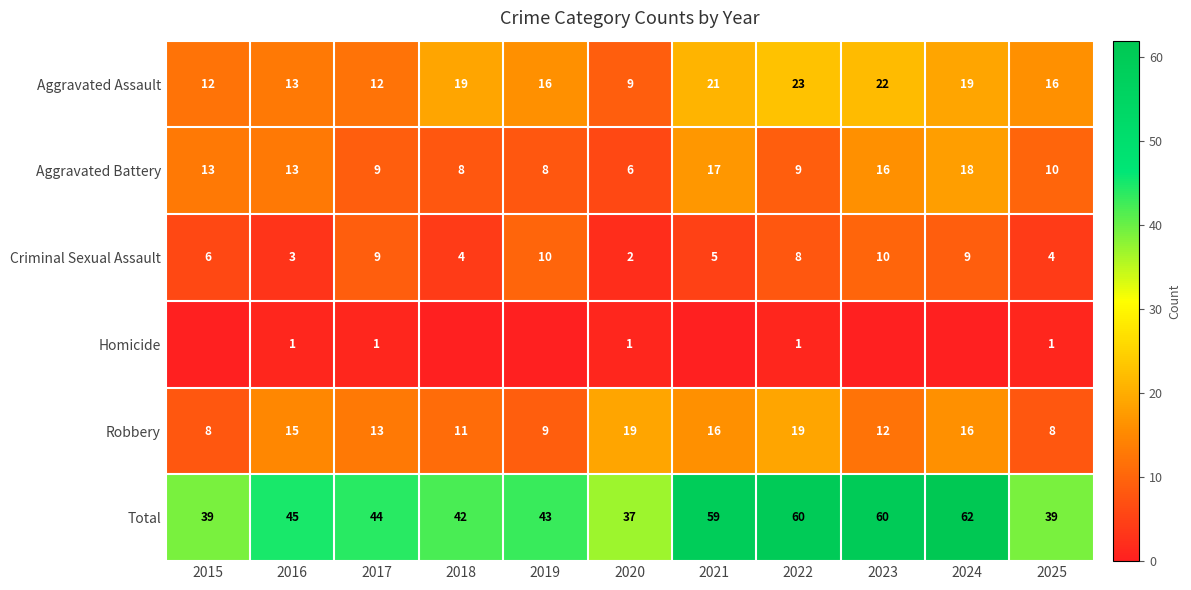

At which category is the sum across all series the highest?

2024